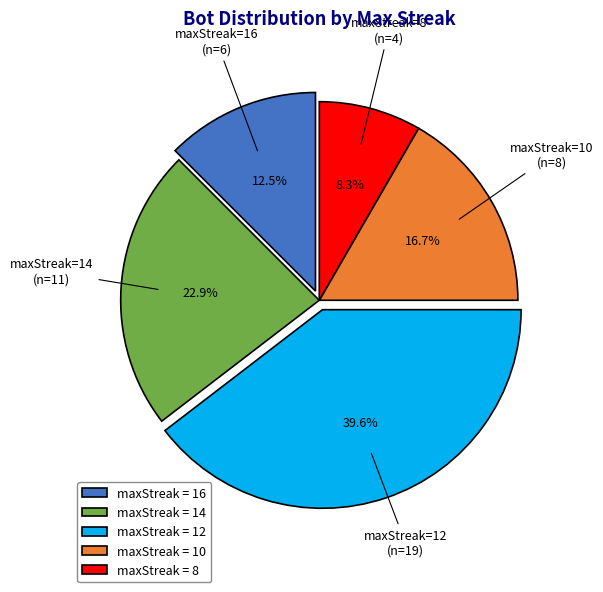

What percentage do maxStreak = 8 and maxStreak = 10 together represent?

25.0%